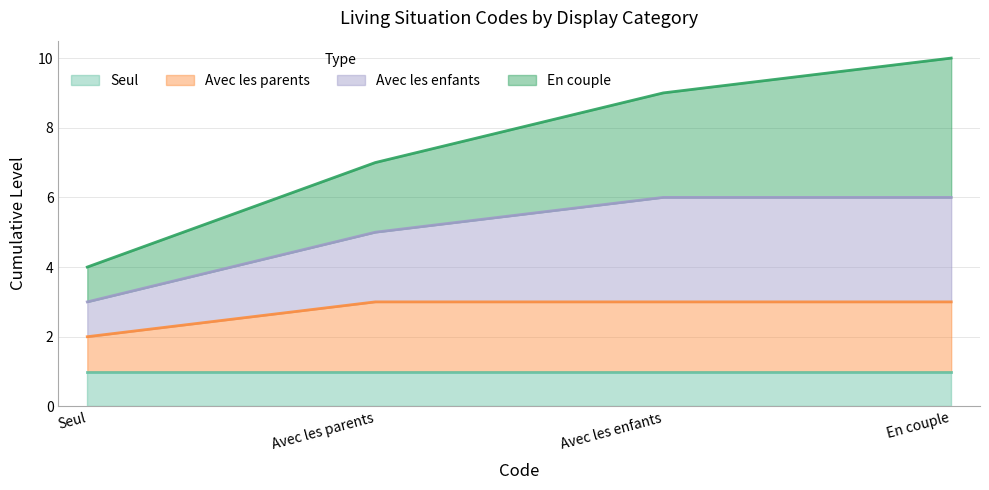

What is the total value across all series at Seul?

4